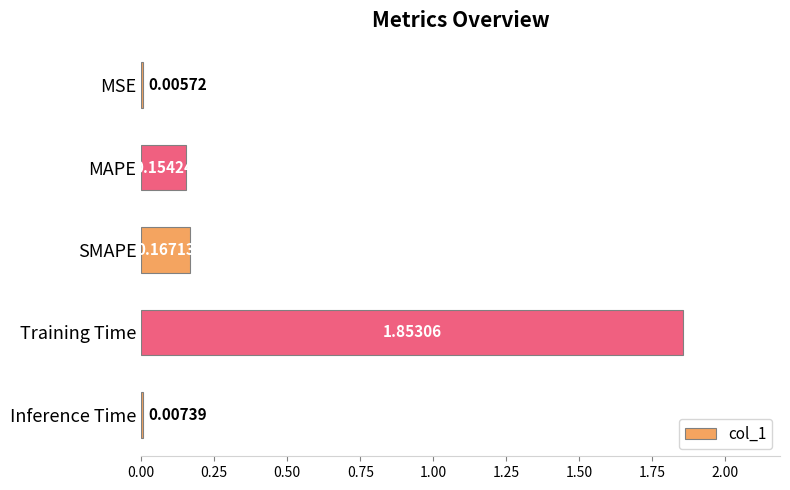

Which label corresponds to the largest value in the chart?

Training Time